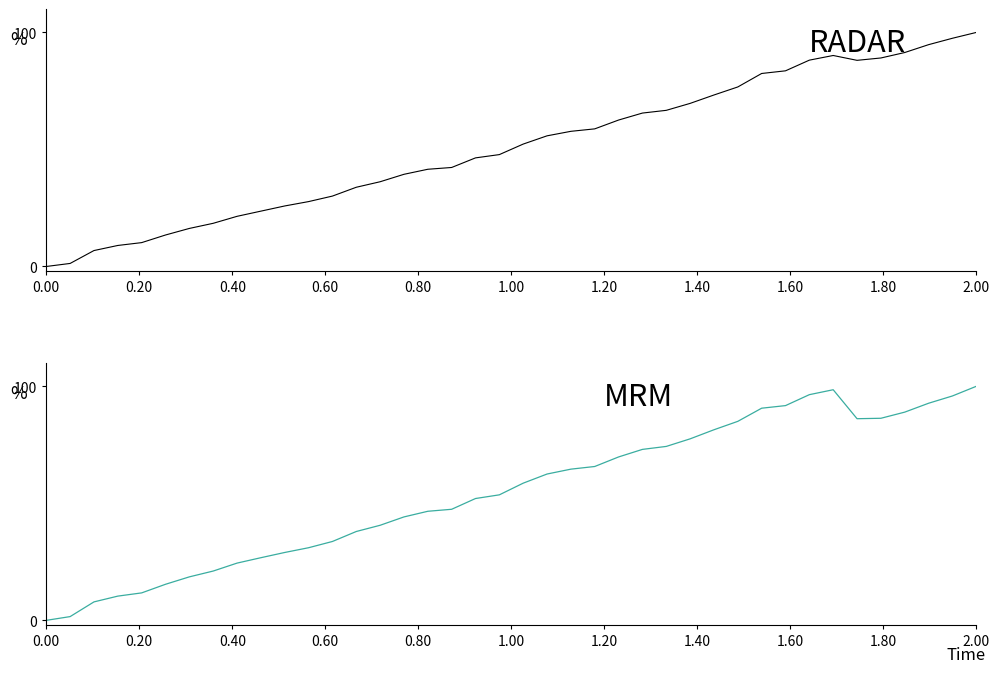

Is the value of Y_new at 13 greater than the value of X_new at 17?

No